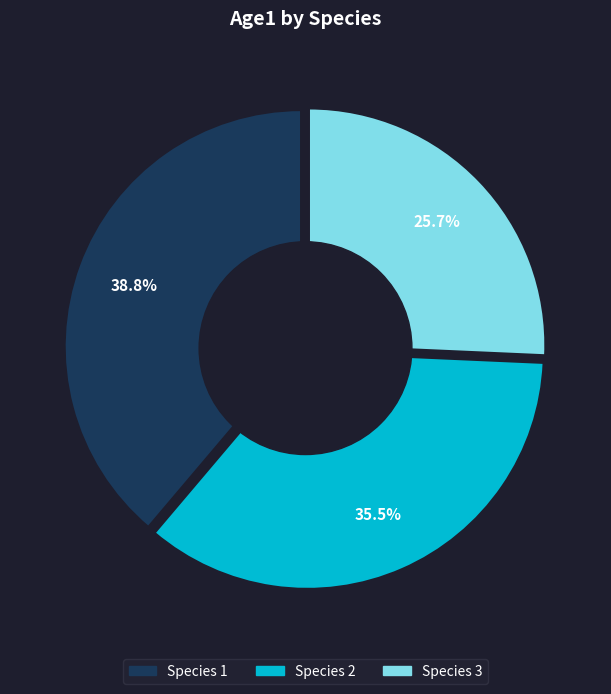

What is the ratio of the value at Species 3 to the value at Species 1?

0.7